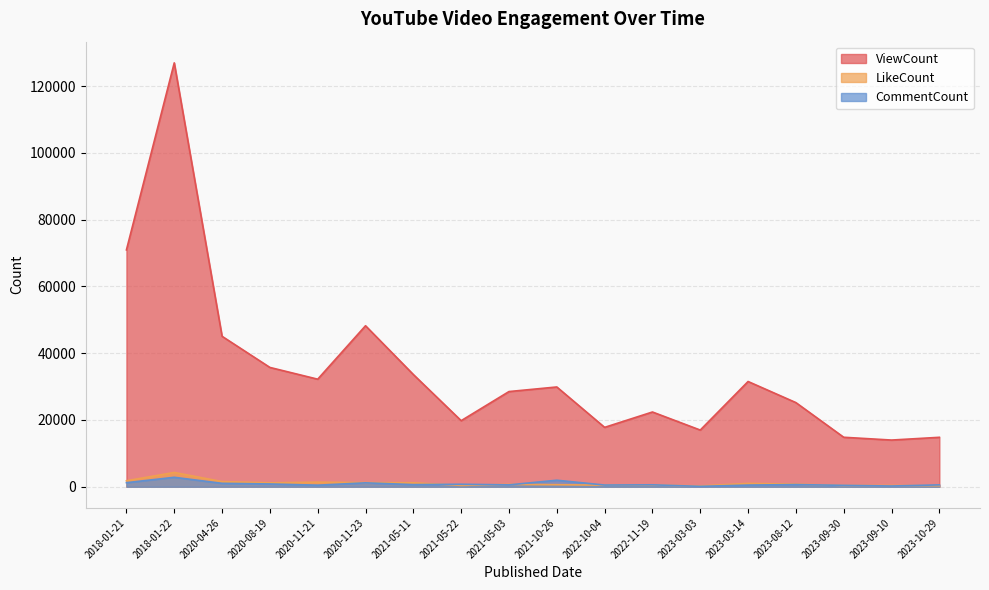

Does the chart have visible grid lines?

Yes